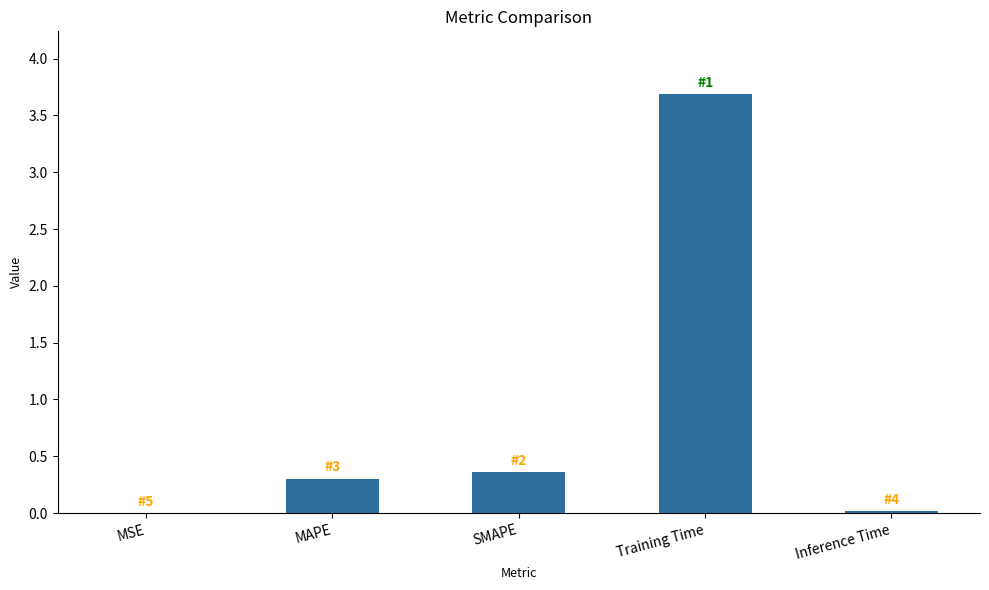

What is the change in value from SMAPE to Training Time?

+3.3